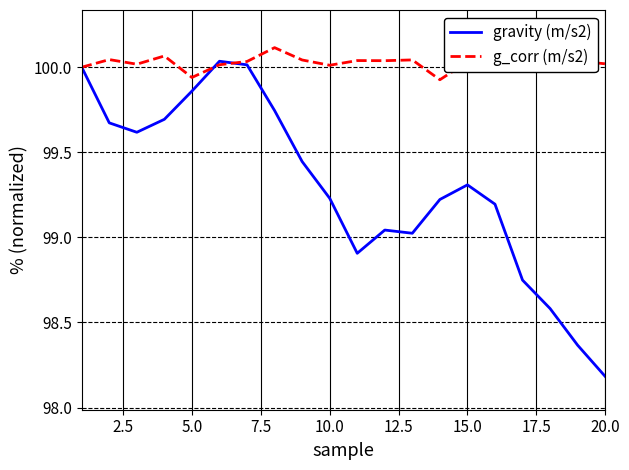

Which category has the lowest value in the gravity (m/s2) series?

20.0